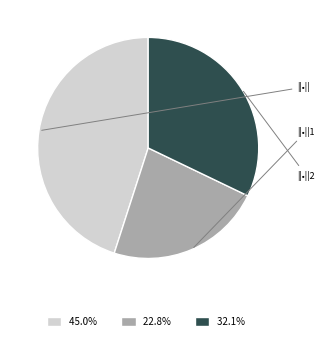

Does 45.0% represent more than half of the total?

No